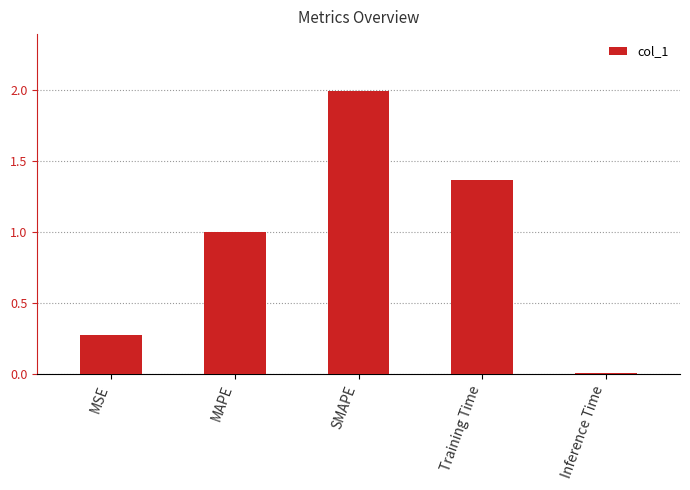

True or false: the data shows 0.5 at SMAPE.

False